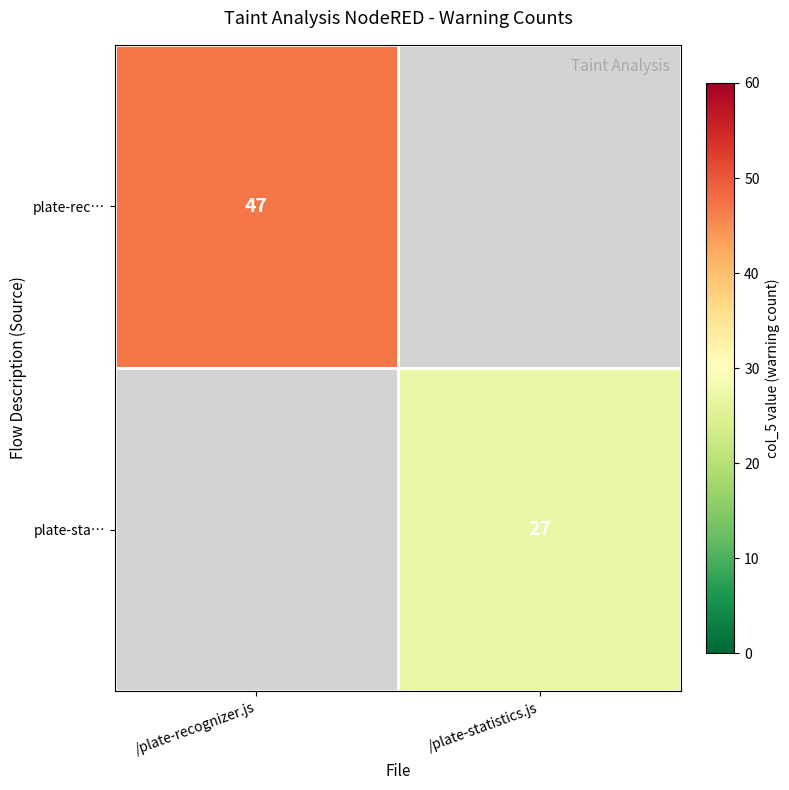

True or false: plate-sta… has a value of 6 at /plate-statistics.js.

False